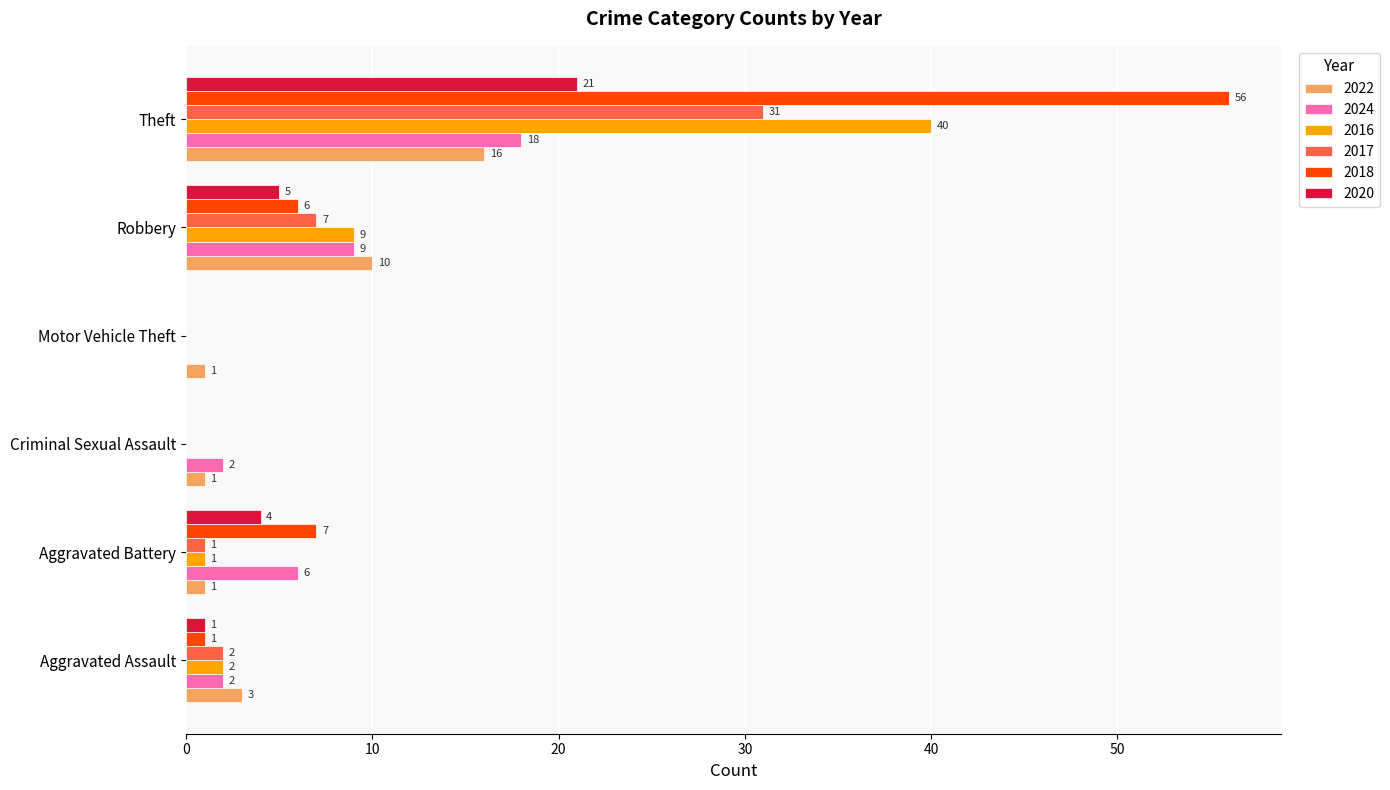

What is the sum of the 2016 values at Robbery and Motor Vehicle Theft?

9